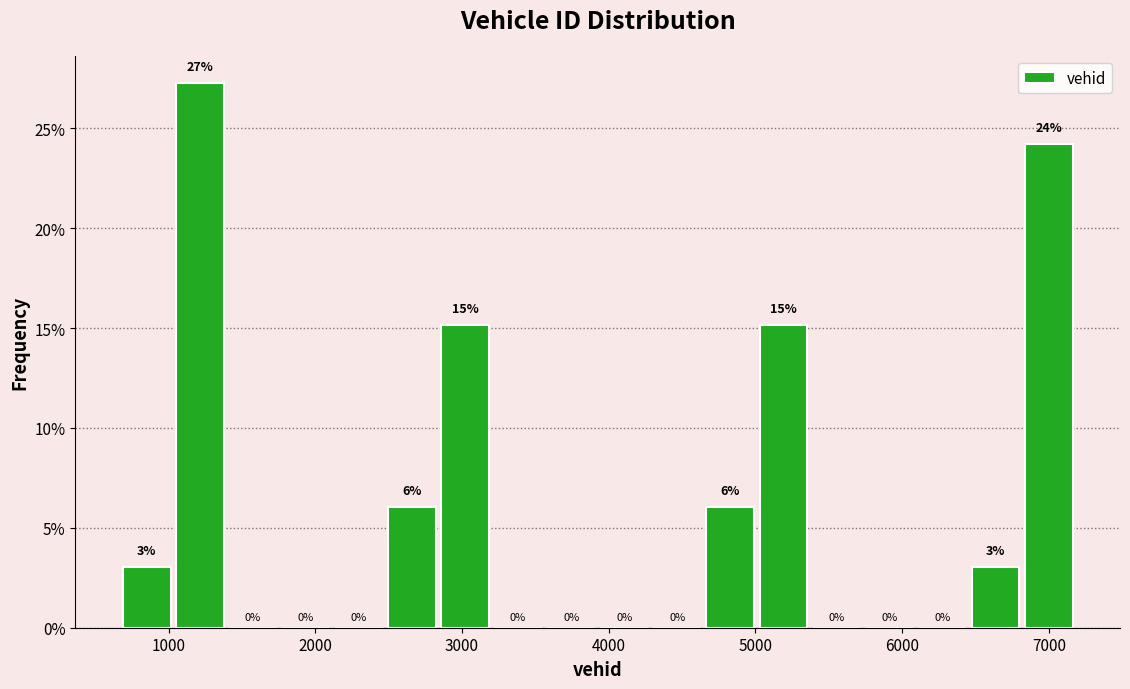

Around what value on the x-axis is the tallest bar? Give the approximate position of its centre, as read against the axis.

1200